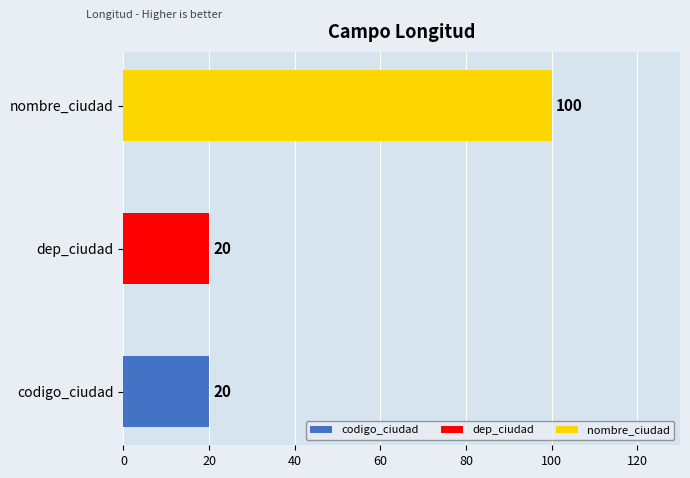

The chart shows a value of 29 at codigo_ciudad. True or false?

False